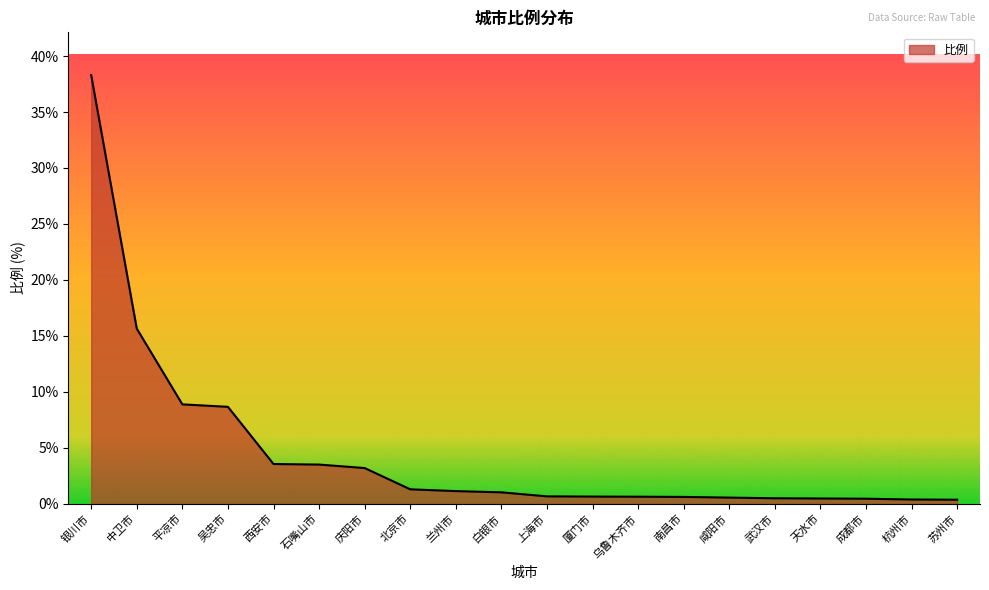

At which label is the value closest to 19?

中卫市